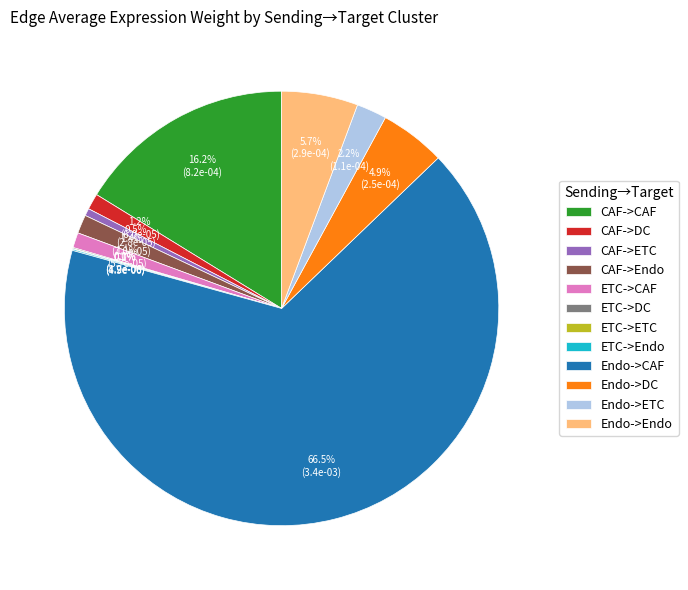

Combined, what portion of the pie is CAF->Endo and CAF->ETC?

1.9%